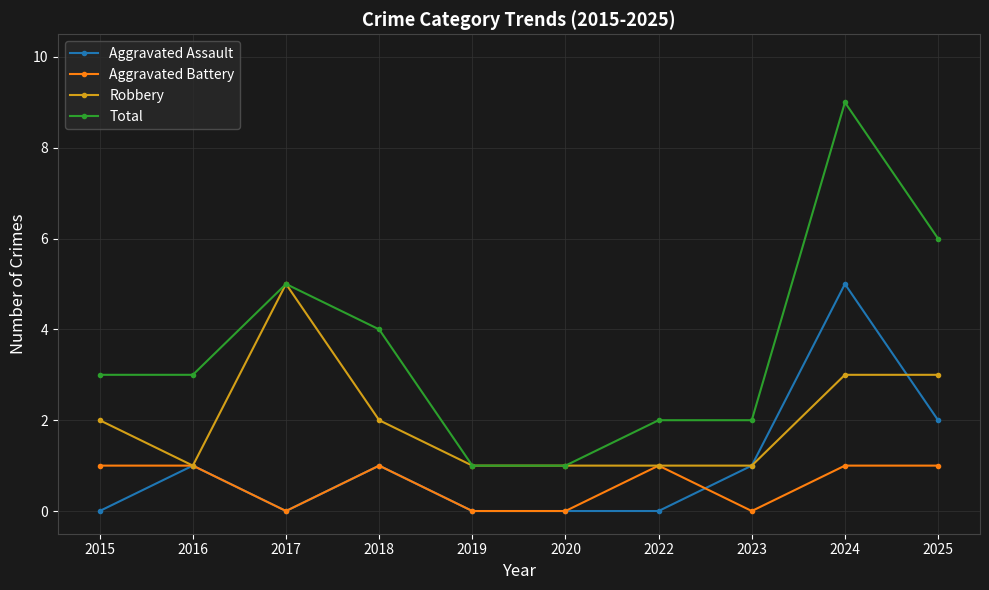

At how many categories does at least one series exceed 7?

1